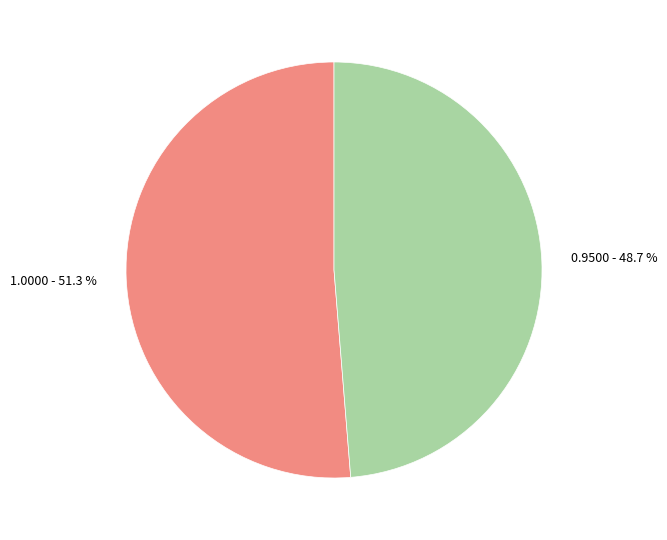

To the nearest percent, what is the average slice percentage?

50%